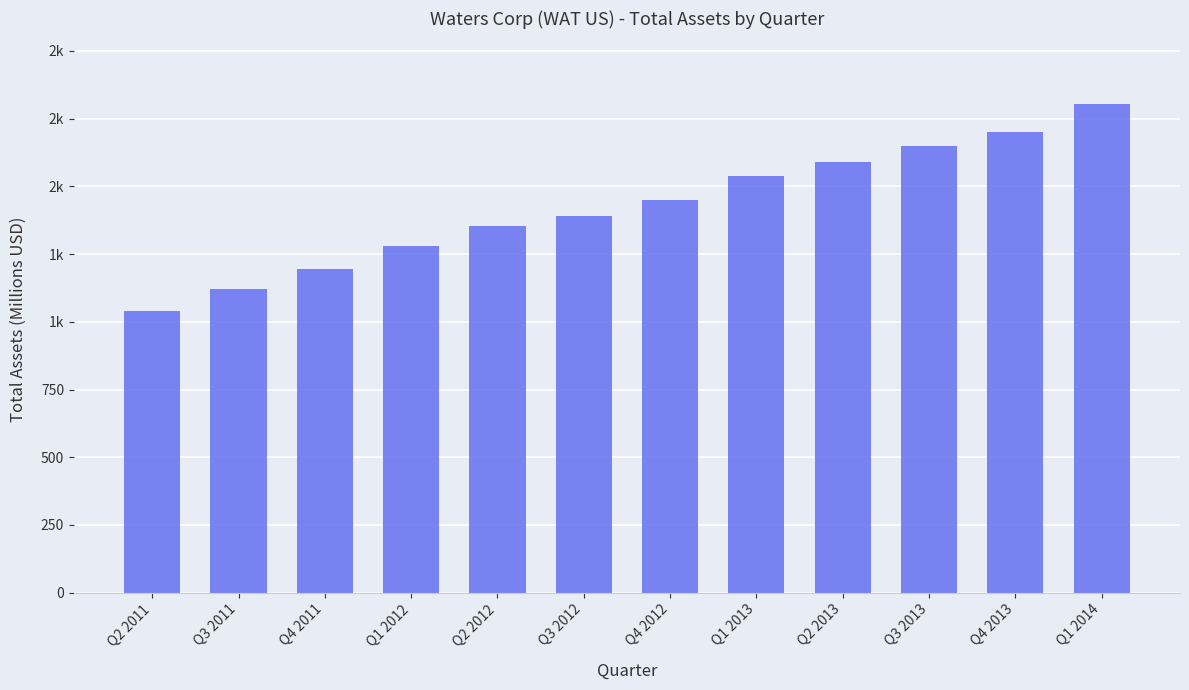

Is it true that the value at Q3 2012 is 476.9?

False